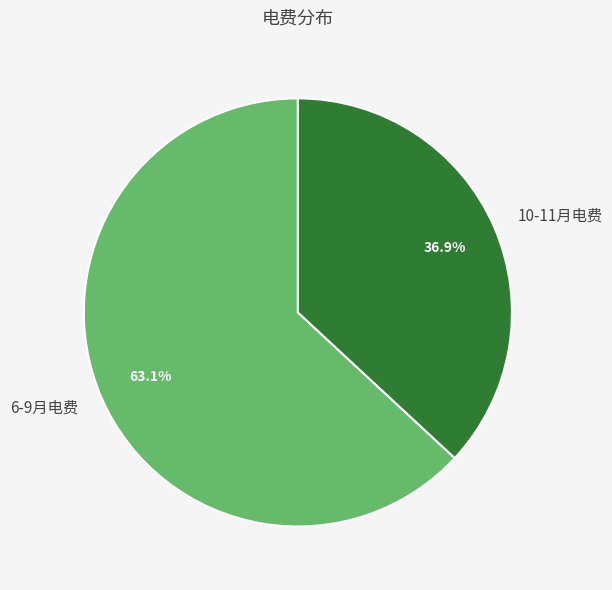

What is the majority slice?

6-9月电费